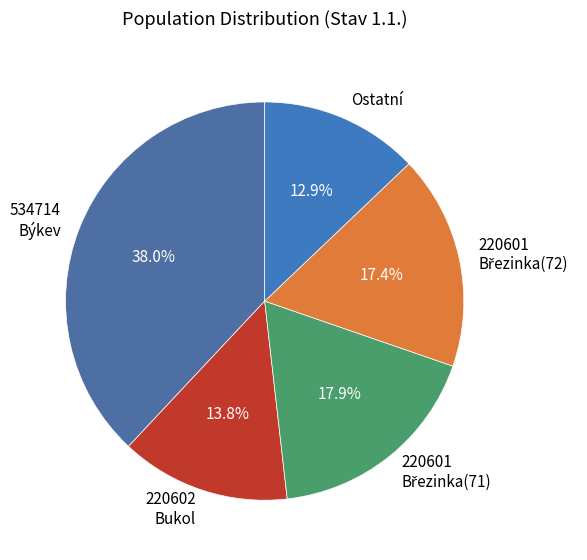

Is 534714 Býkev the majority of the pie?

No